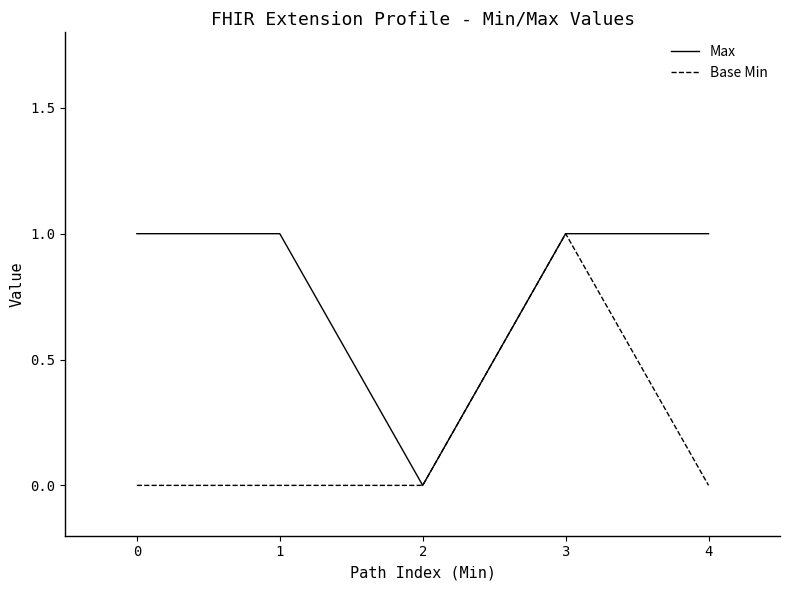

Which series changed the most between 1 and 3?

Base Min